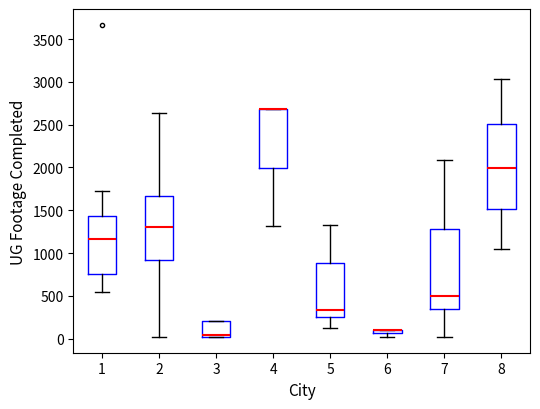

Where is the upper edge of the box at x = 4 on the y-axis? The values are not printed on the chart, so give them approximately, as read against the axis.

2700